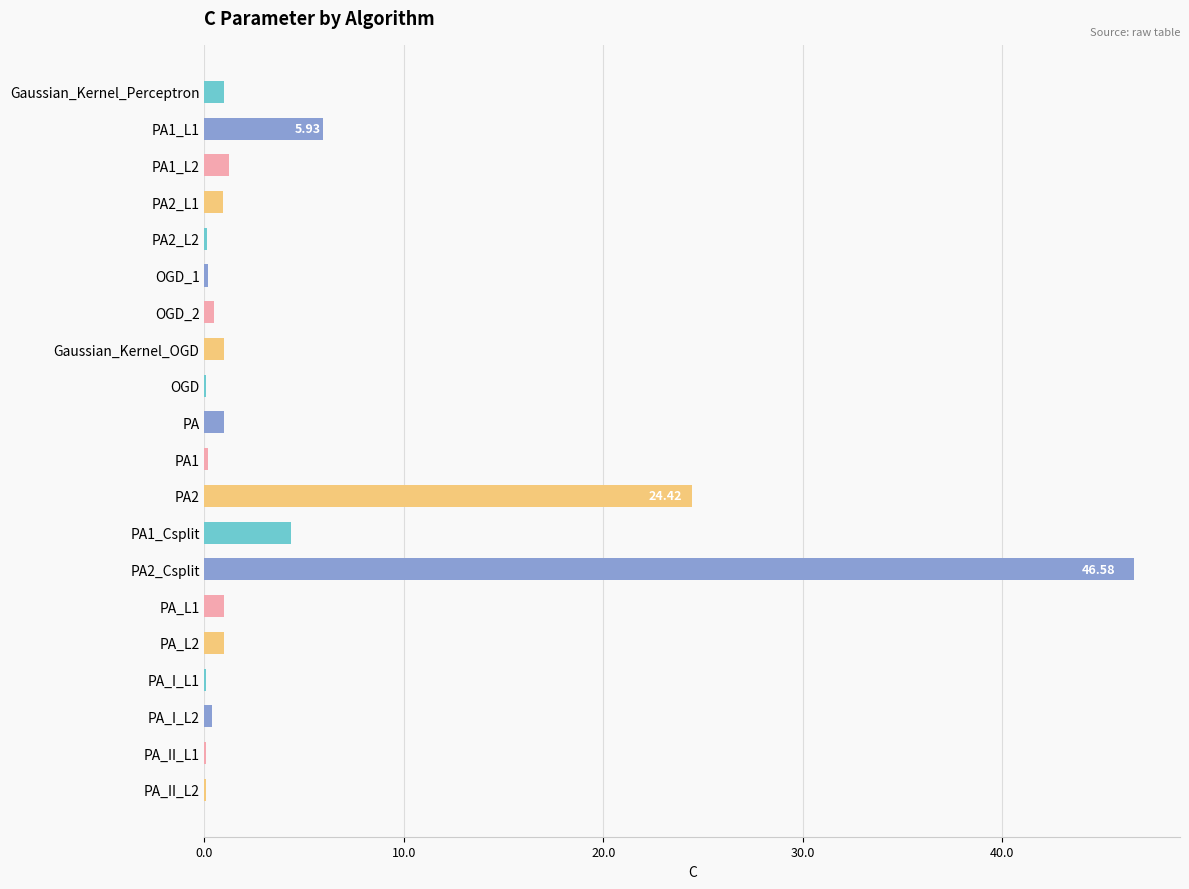

What is the sum of all values?

90.1